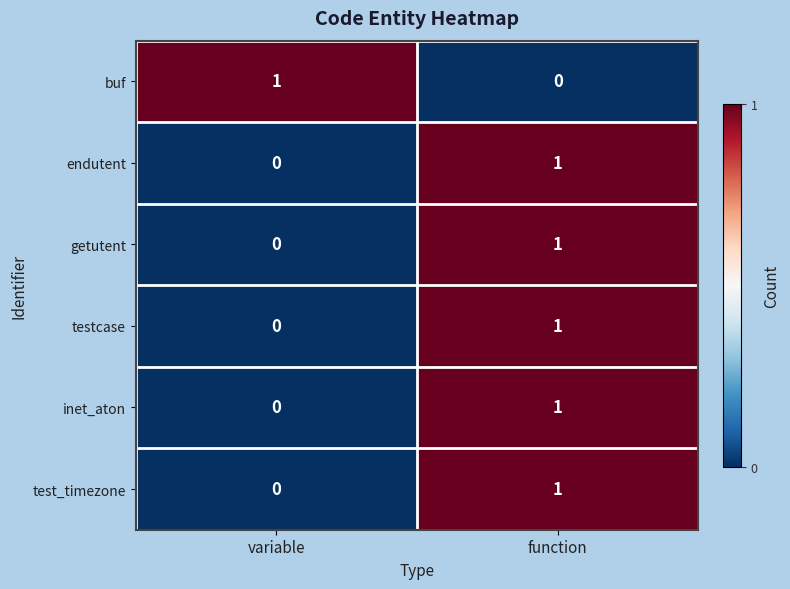

List the labels in order of getutent value, largest first.

function, variable